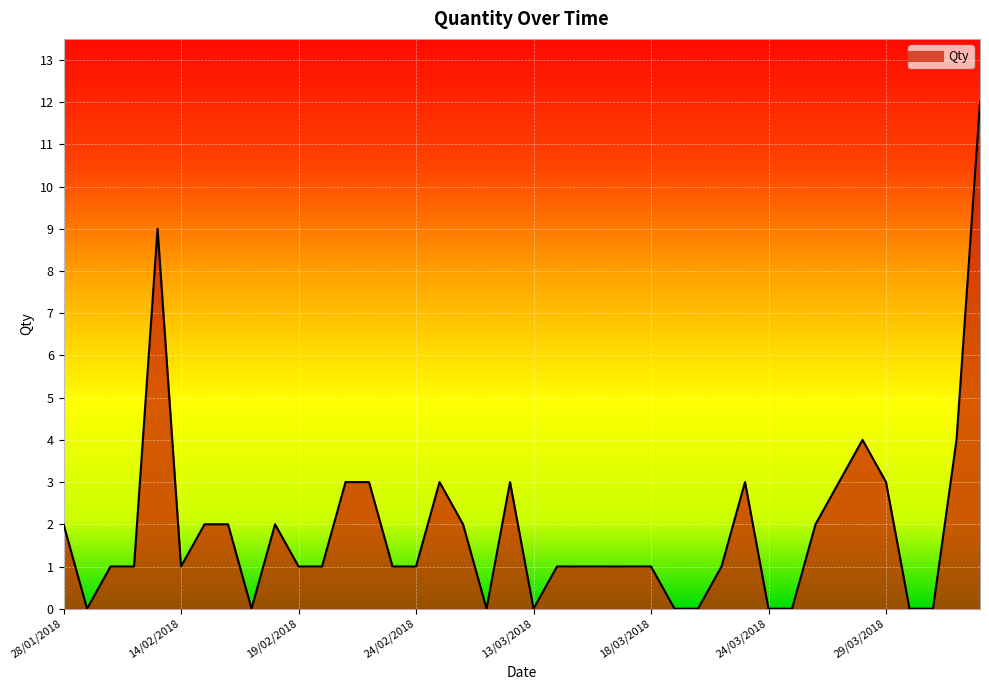

Reading left to right, transcribe all the data shown in this chart.

2	0	1	1	9	1	2	2	0	2	1	1	3	3	1	1	3	2	0	3	0	1	1	1	1	1	0	0	1	3	0	0	2	3	4	3	0	0	4	12